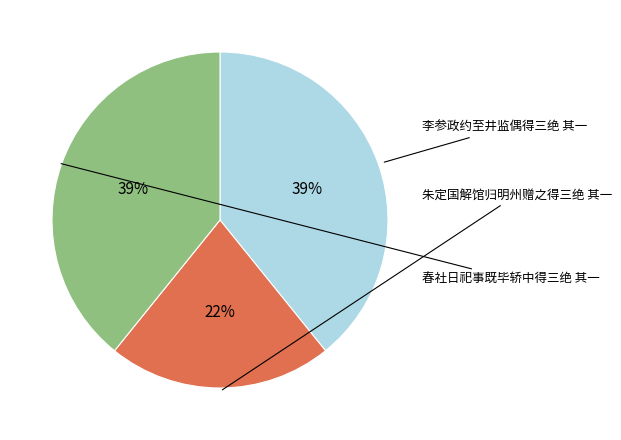

Does any single category account for the majority?

No